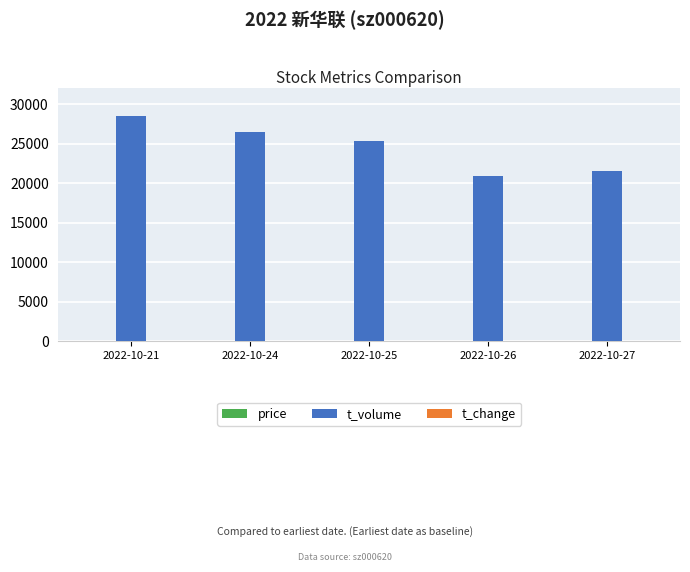

Which series has the largest total across all categories?

t_volume